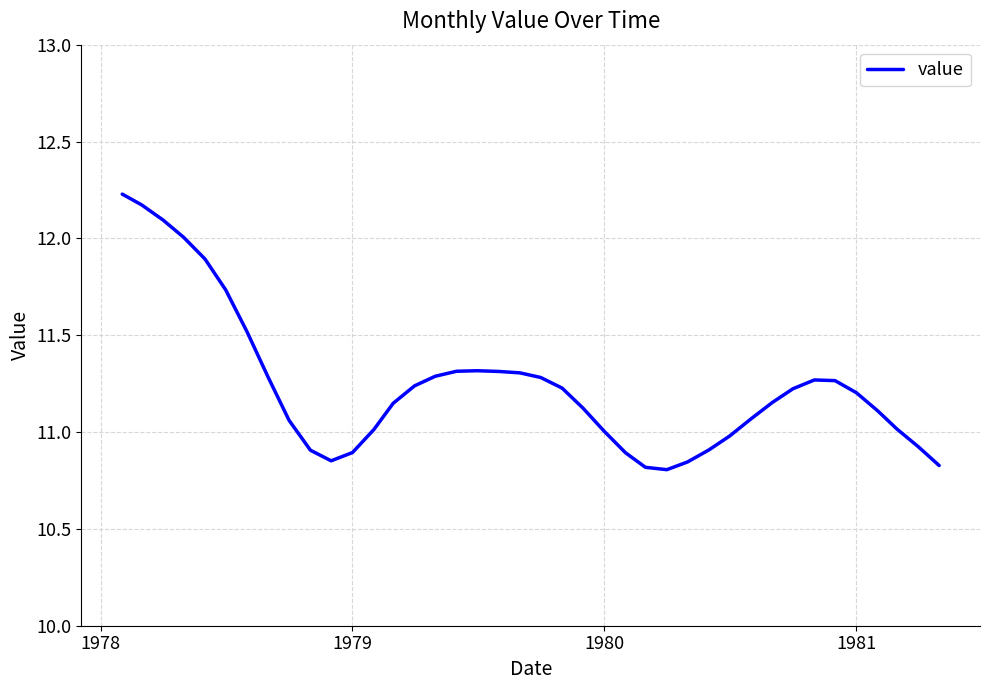

What is the greatest value displayed?

12.2